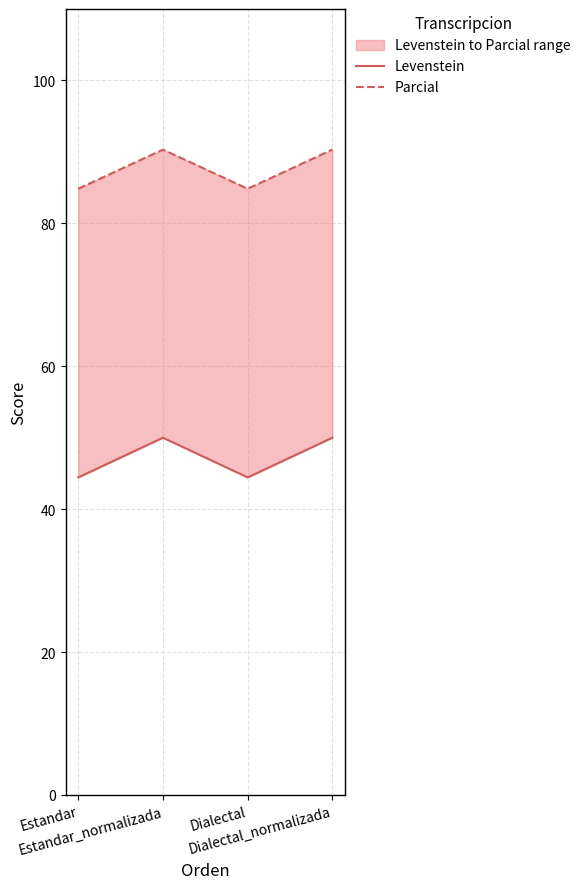

Rank the series by their average value, from lowest to highest.

Levenstein, Parcial